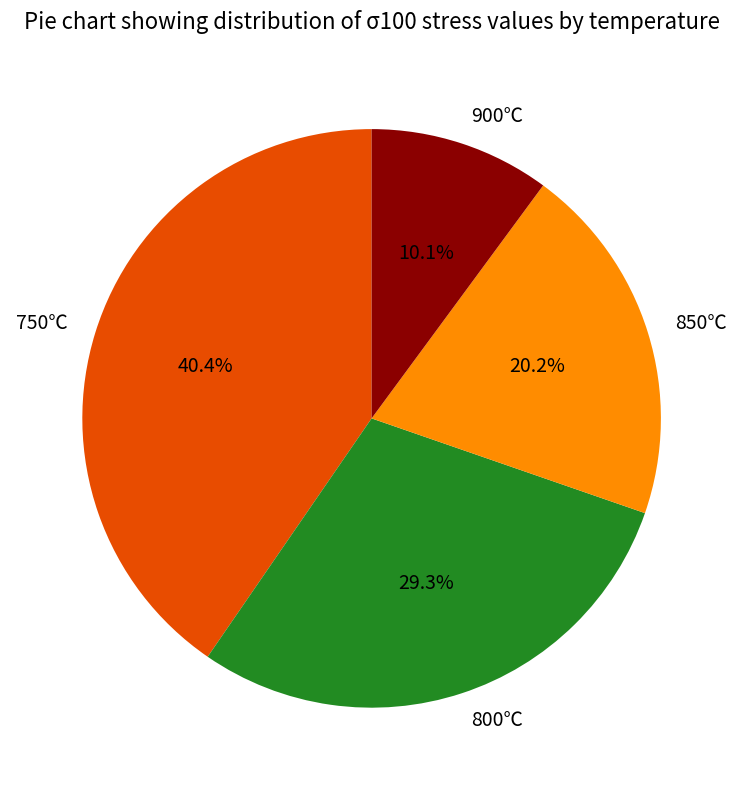

Rank the categories by value from lowest to highest.

900℃, 850℃, 800℃, 750℃